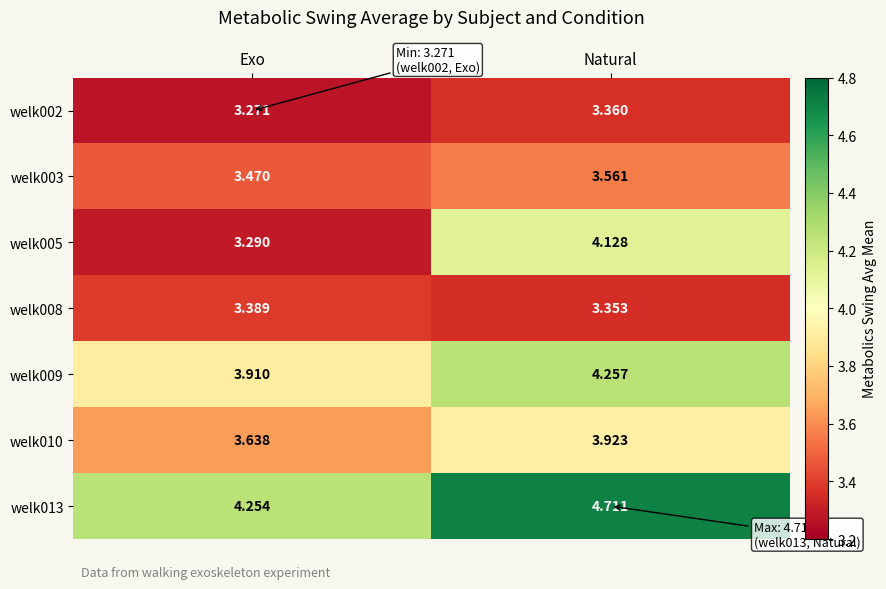

At which category is the sum across all series the highest?

Natural